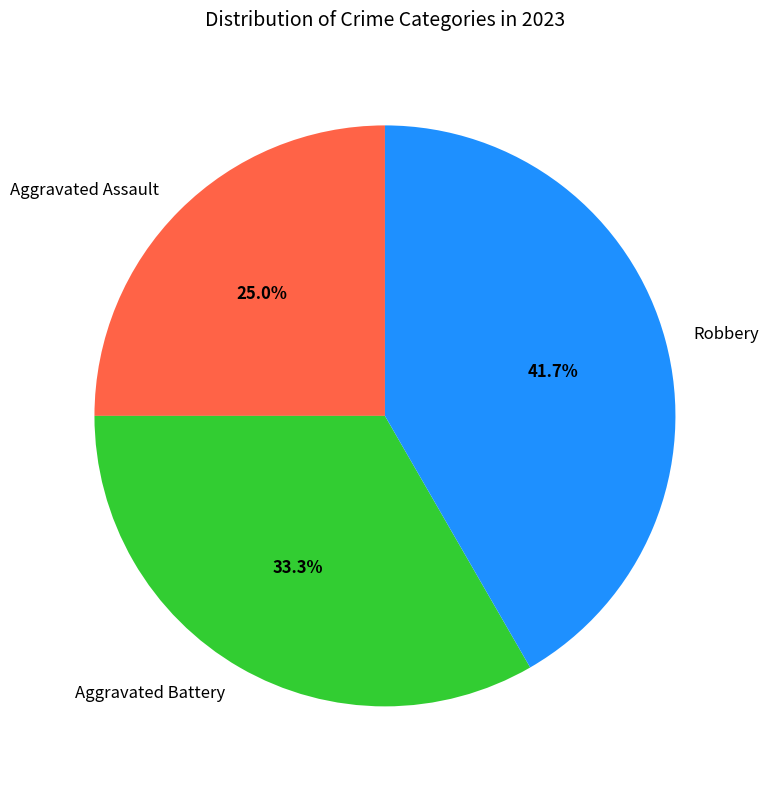

How many segments does this pie chart have?

3